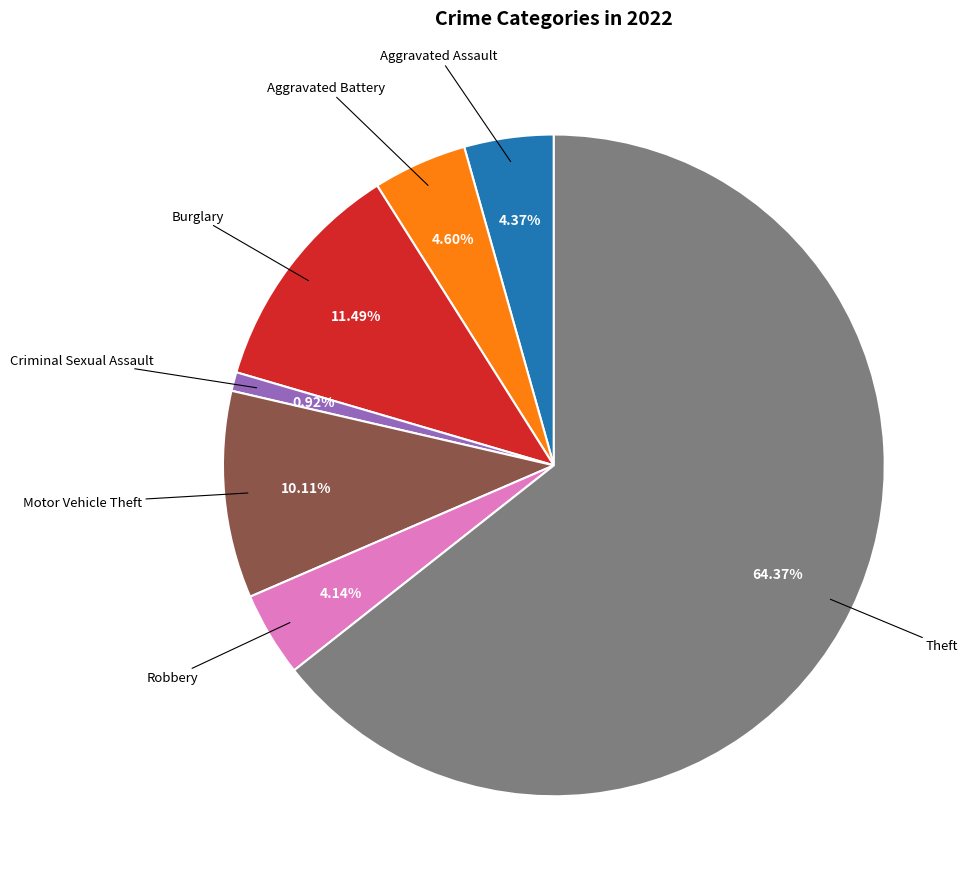

Which has a higher value, Aggravated Battery or Theft?

Theft